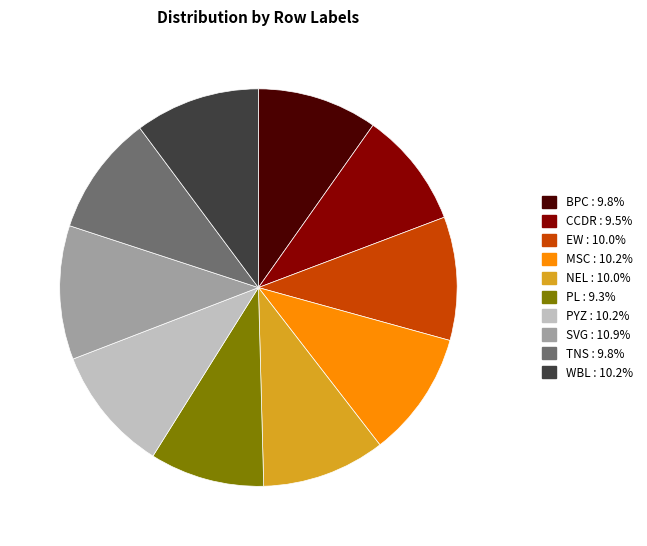

Count the number of slices in the pie.

10